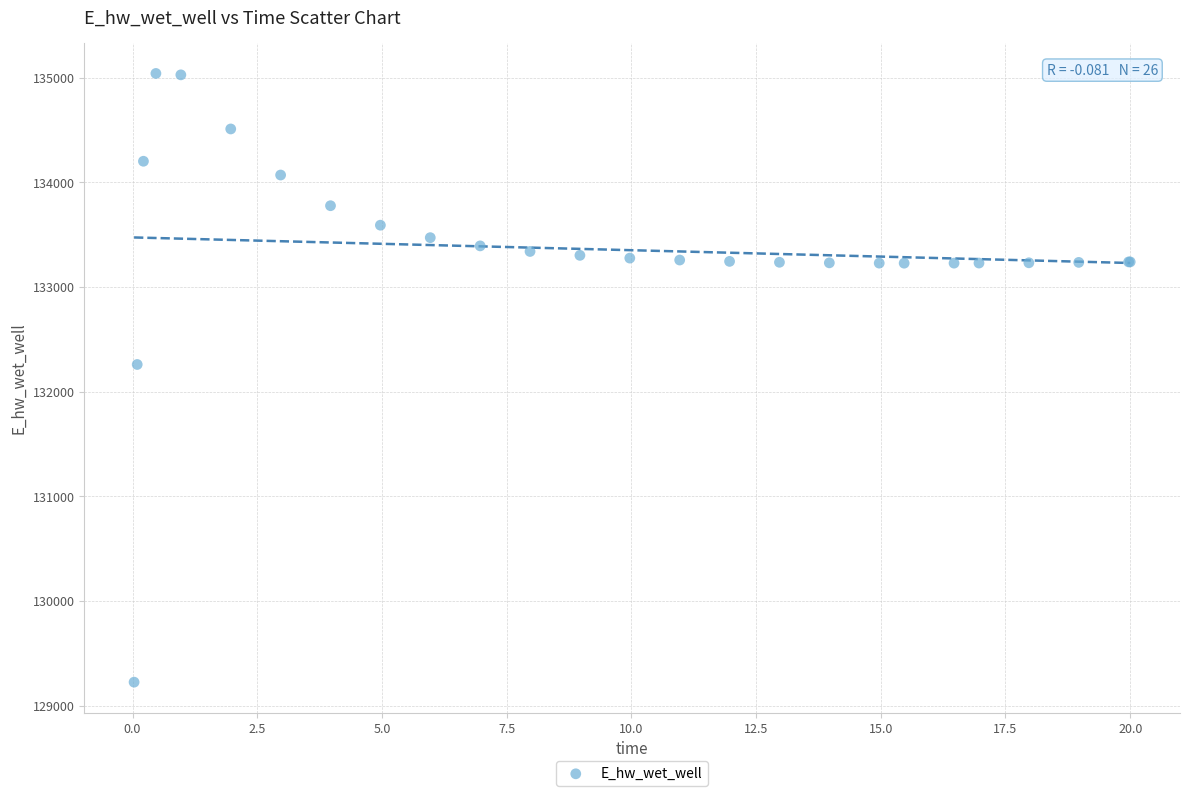

What Y value in the scatter plot is closest to 132132?

132259.5